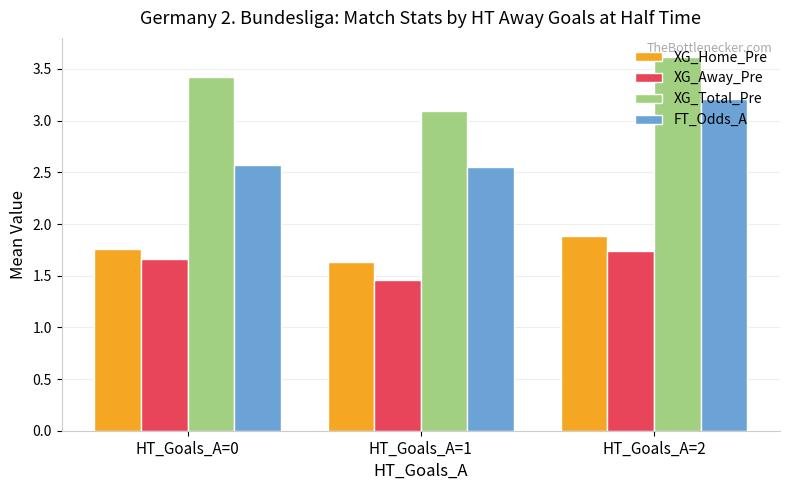

What is the difference between the maximum and minimum values in the XG_Total_Pre series?

0.5